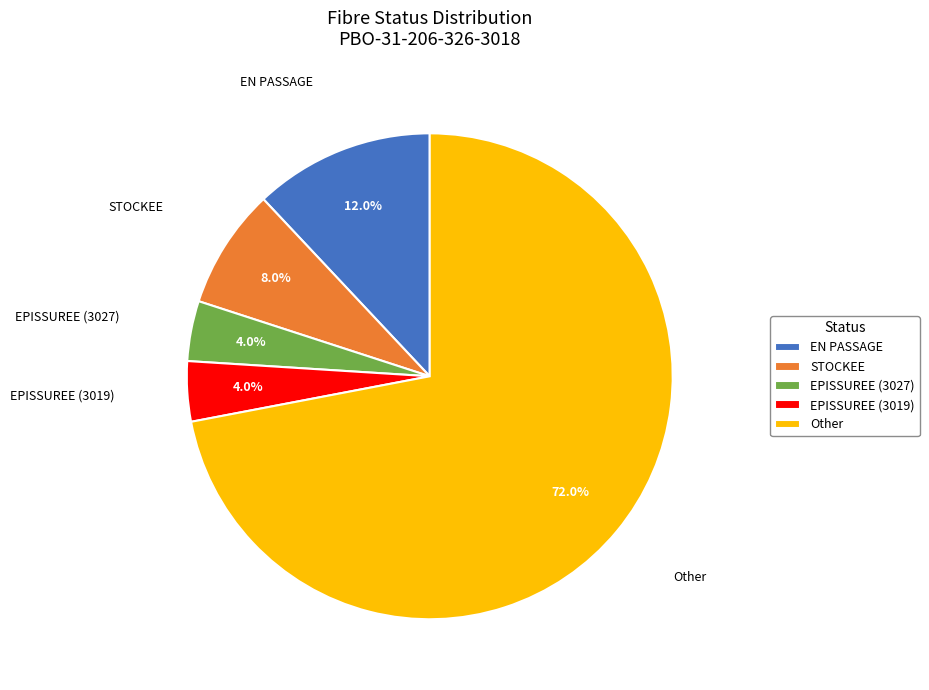

Does Other represent more than half of the total?

Yes